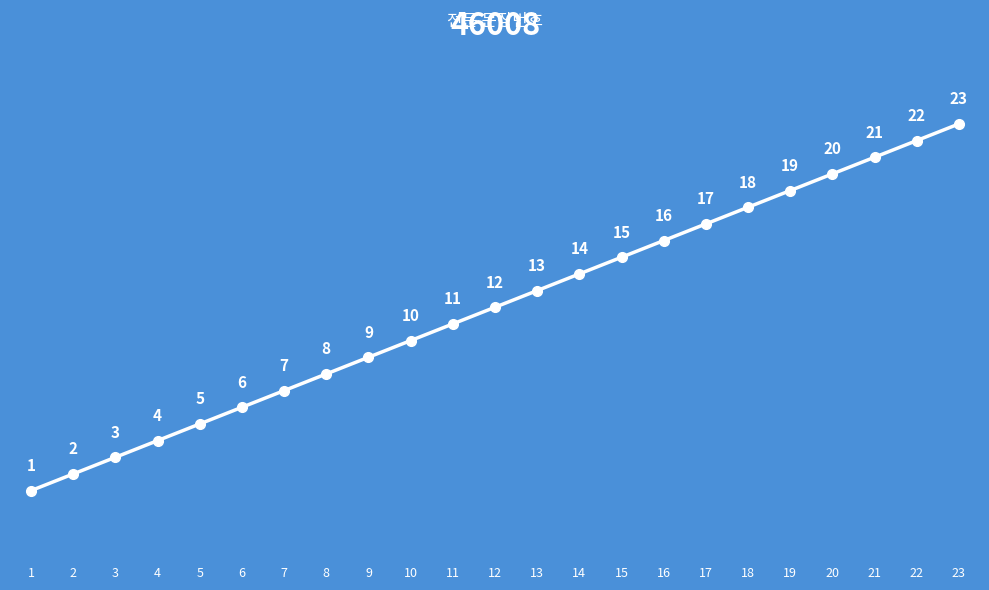

What is the smallest value displayed?

1